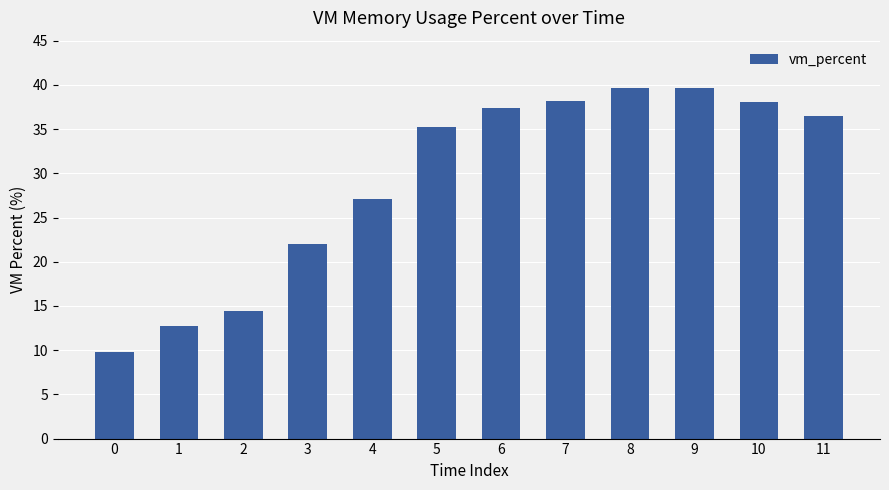

The value at 10 is 58.9. True or false?

False